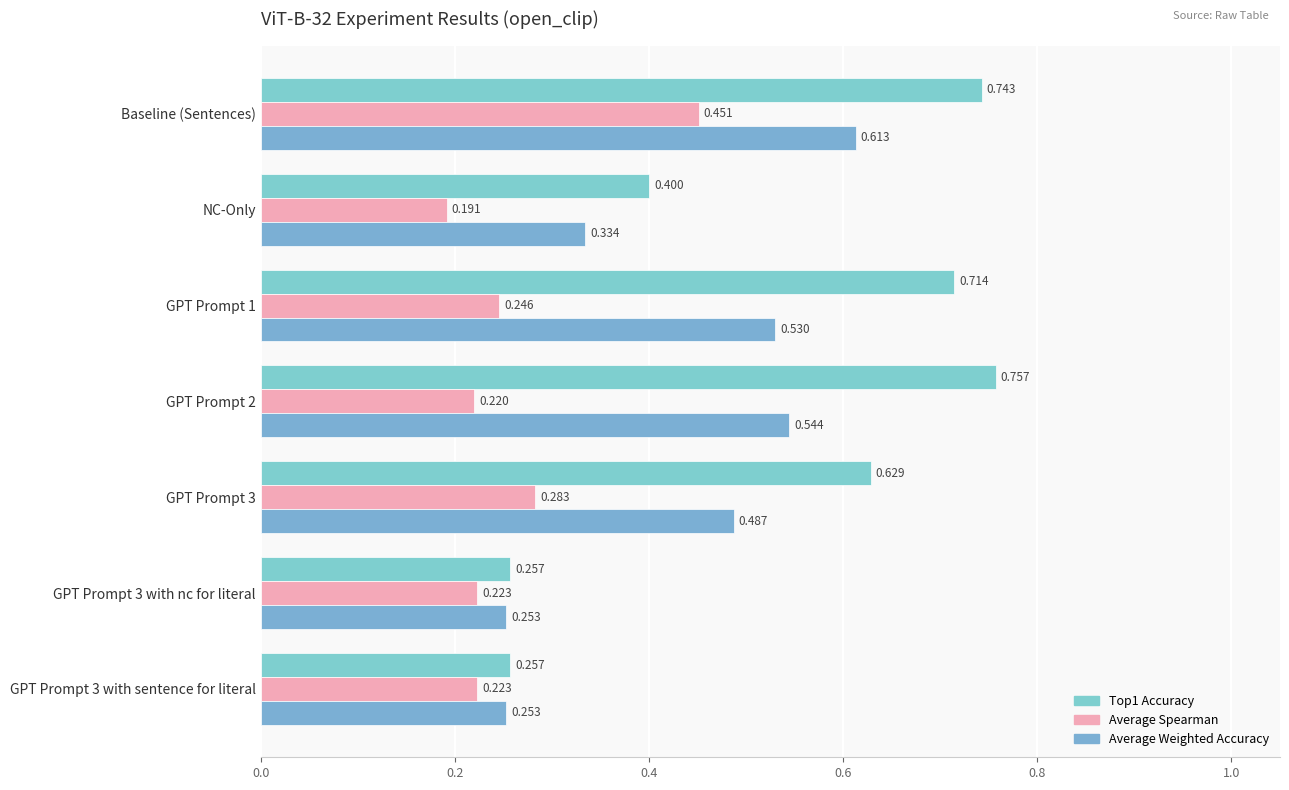

How many data points does each series have?

7